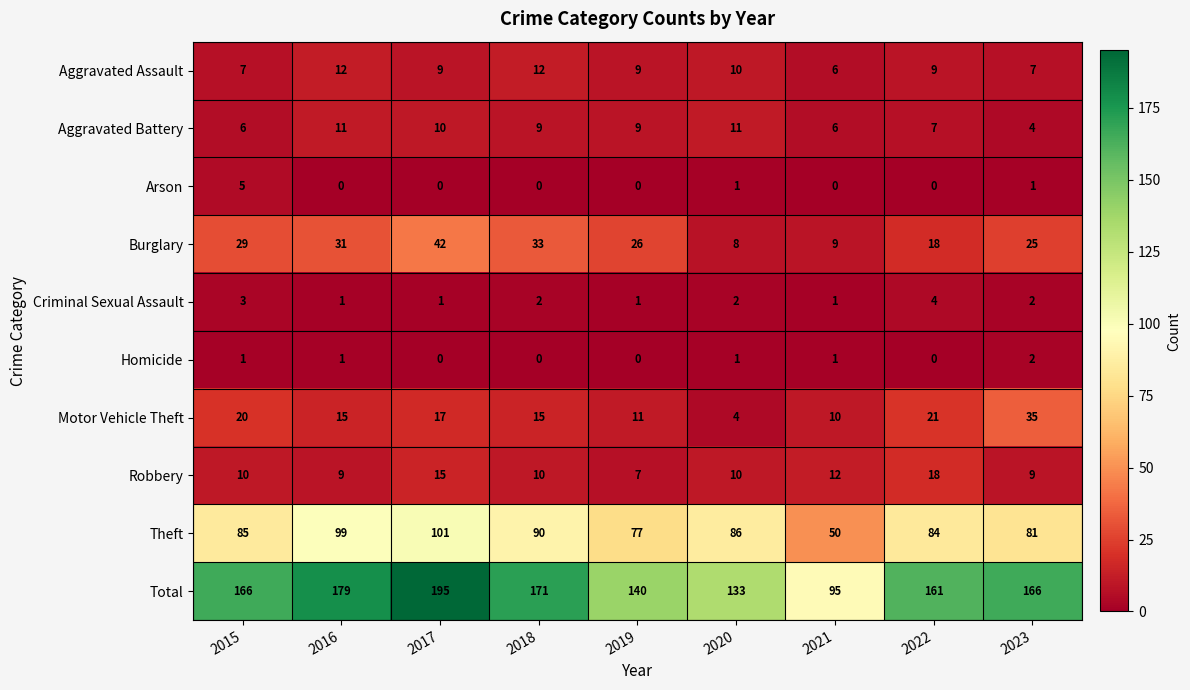

Which series has the largest total across all categories?

Total